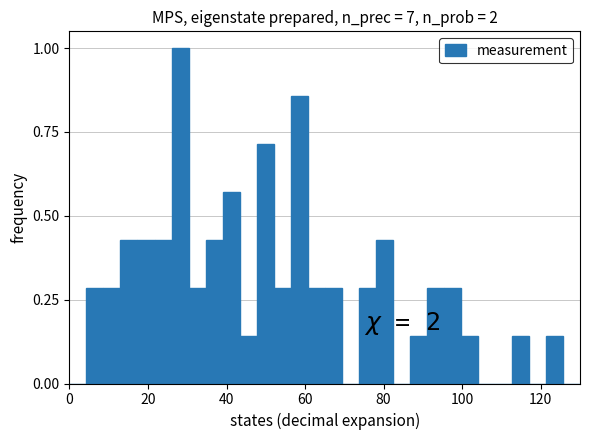

Around what value on the x-axis is the tallest bar? Give the approximate position of its centre, as read against the axis.

28